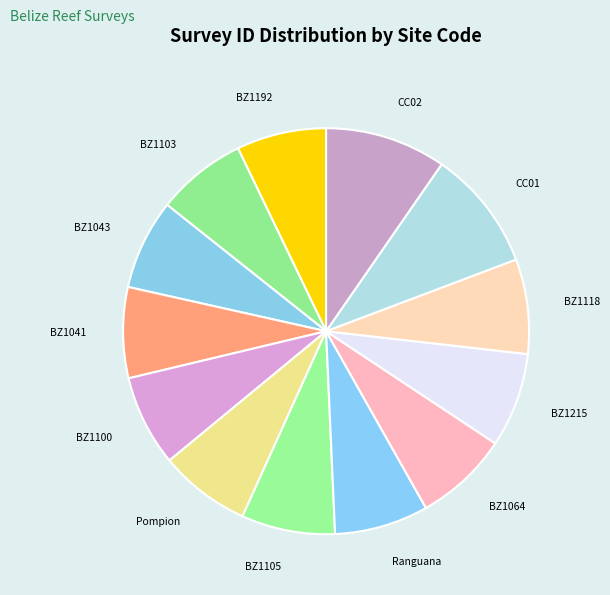

Does any single category account for the majority?

No